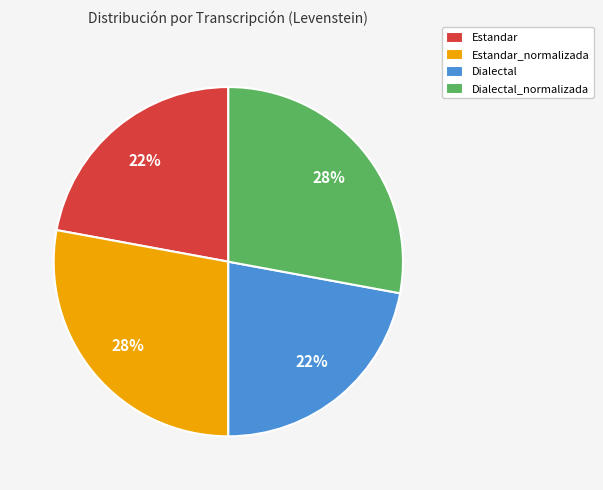

Does Estandar account for over 50% of the chart?

No